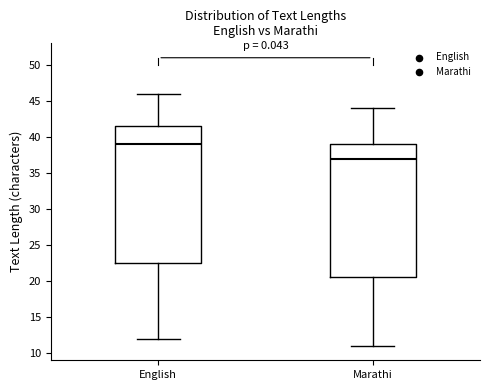

Comparing the boxes themselves (not the whiskers), which one is the tallest?

English